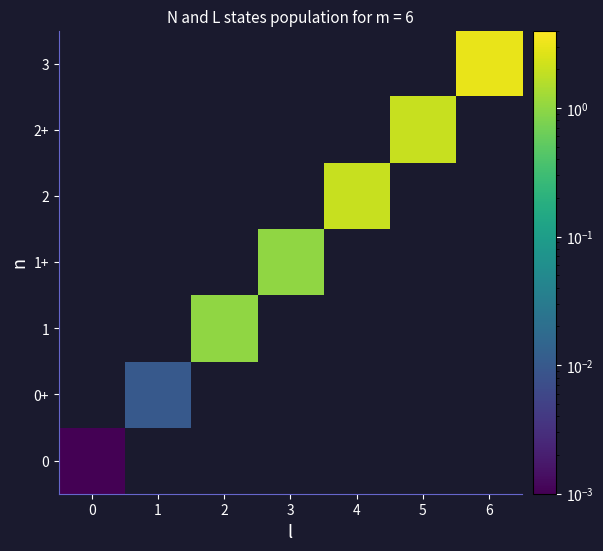

List the labels in order of 3 value, largest first.

0, 1, 2, 3, 4, 5, 6